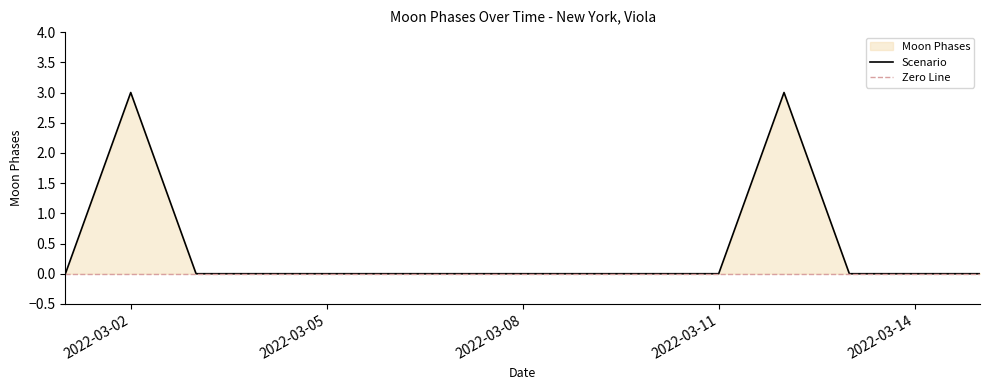

Between 2022-03-01 and 2022-03-14, which is larger?

2022-03-01